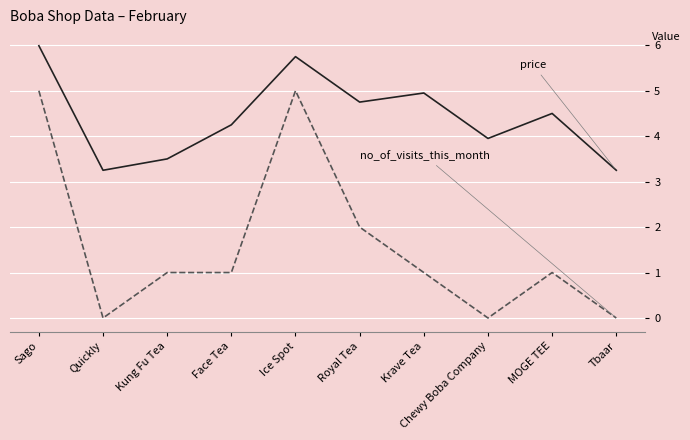

What is the difference between the highest and lowest values at MOGE TEE?

3.5